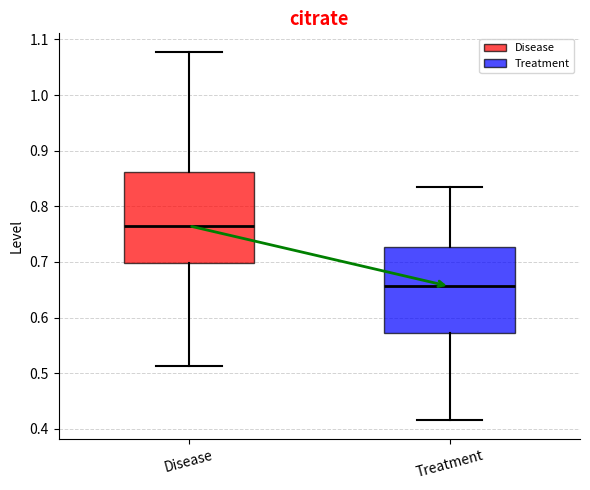

Reading left to right, transcribe this box plot: for each box, give where its median line is, the range the box spans, and where its two whiskers end, as read against the y-axis. The values are not printed on the chart, so give them approximately, as read against the axis.

Disease: median 0.76, box 0.70 to 0.86, whiskers 0.51 to 1.08
Treatment: median 0.66, box 0.57 to 0.73, whiskers 0.41 to 0.83